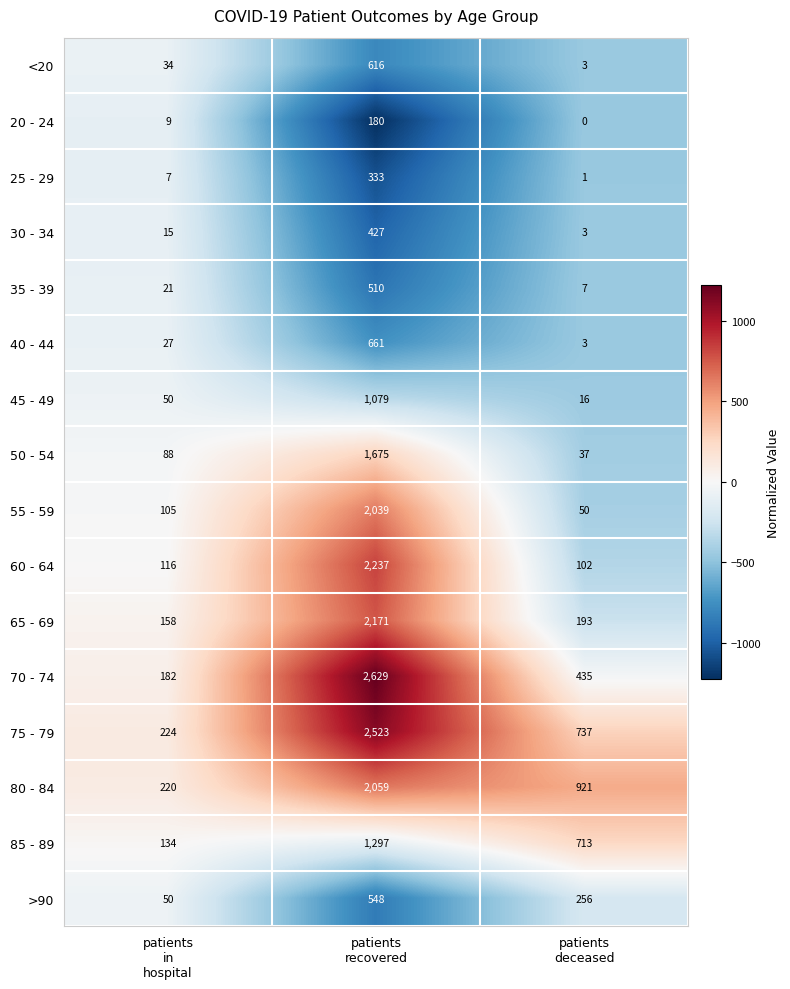

List the series in order of their peak value, lowest first.

20 - 24, 25 - 29, 30 - 34, 35 - 39, >90, <20, 40 - 44, 45 - 49, 85 - 89, 50 - 54, 55 - 59, 80 - 84, 65 - 69, 60 - 64, 75 - 79, 70 - 74